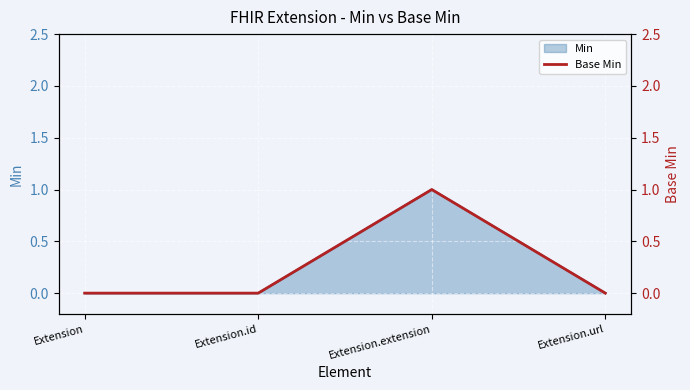

Is it true that the value at Extension.id is 0?

True